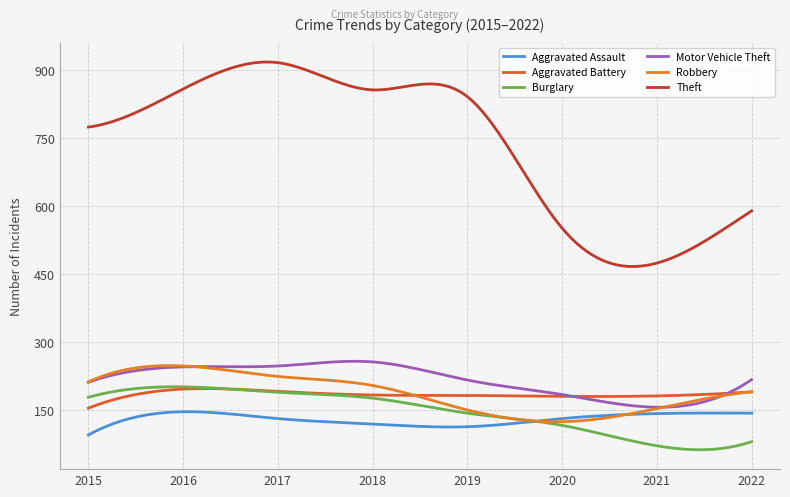

After their last crossing, which series has the higher values: Robbery or Motor Vehicle Theft?

Motor Vehicle Theft